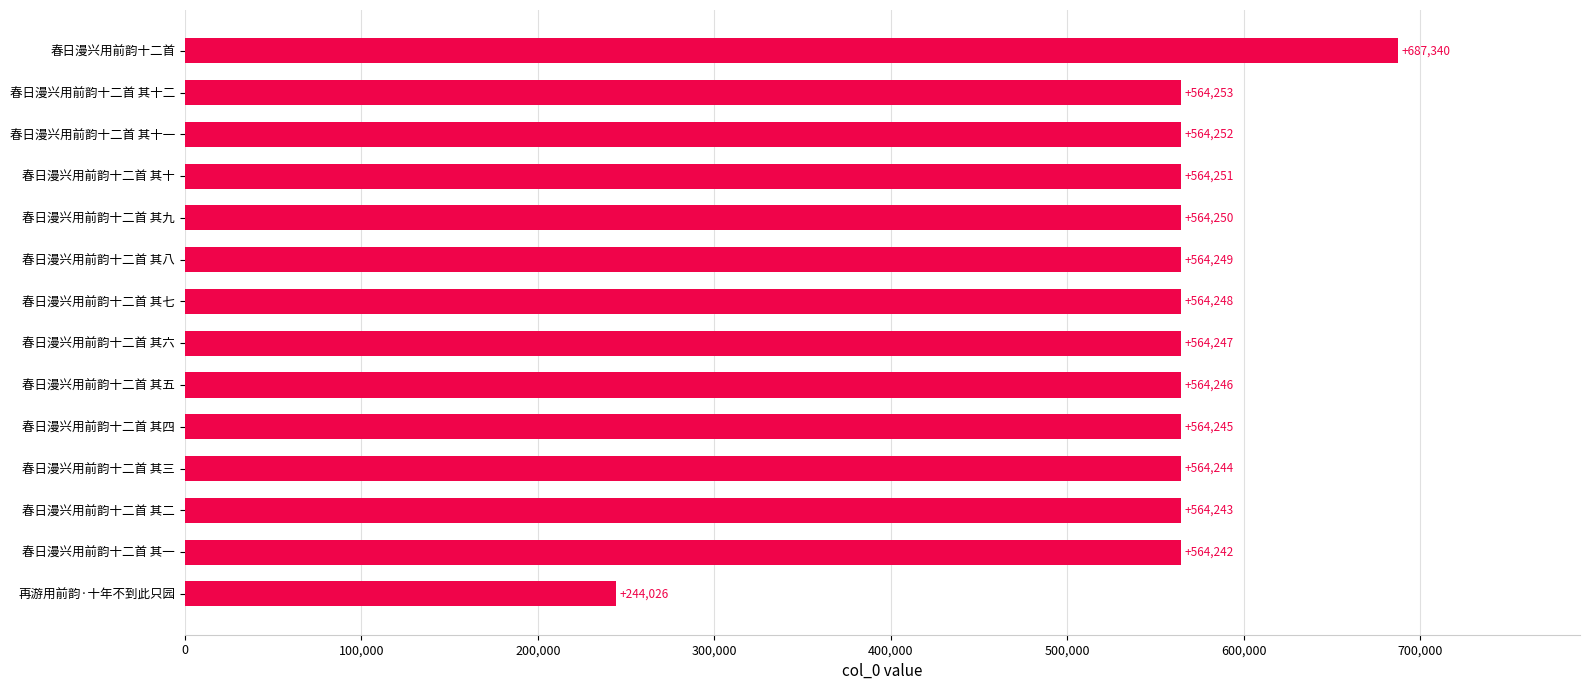

What is the difference between the second highest and minimum values?

320227